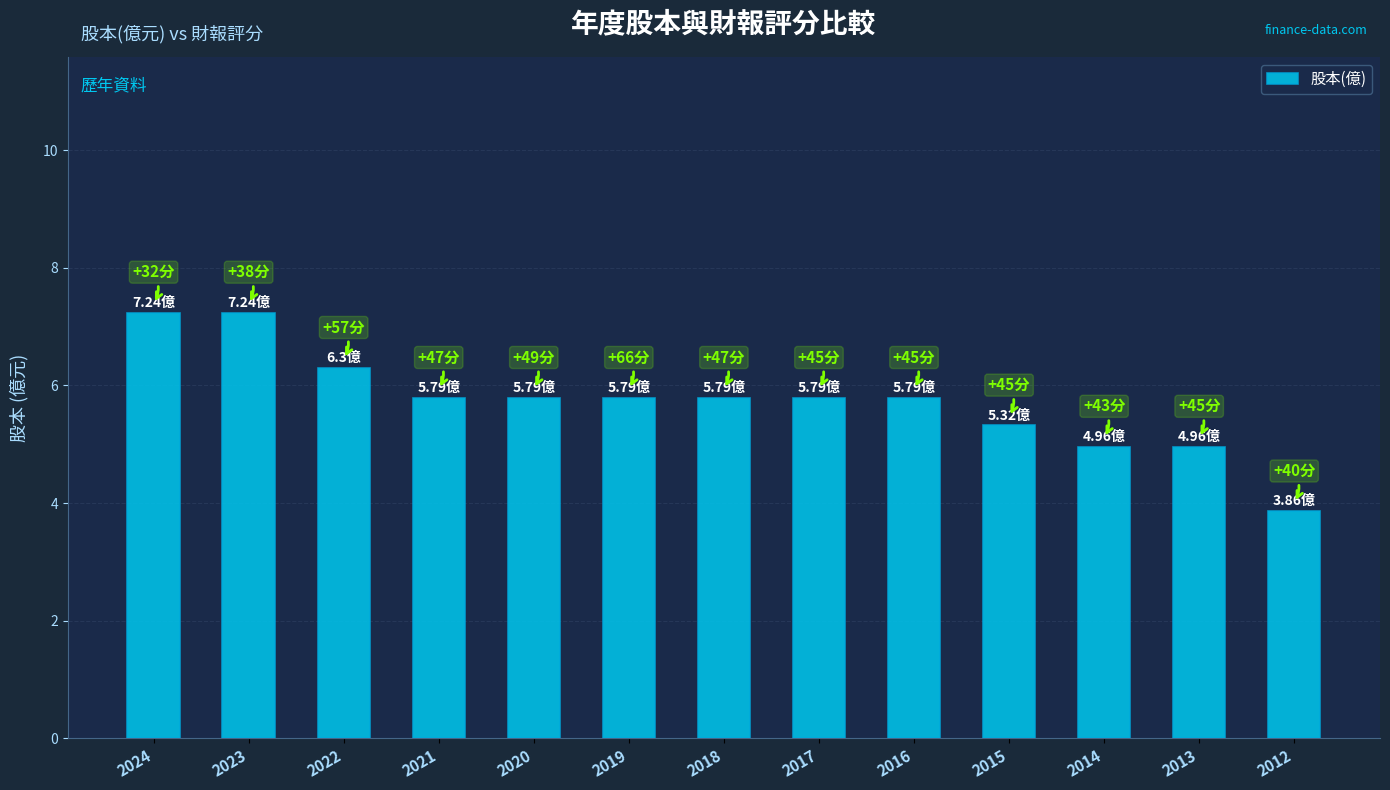

Which has a higher value, 2024 or 2013?

2024